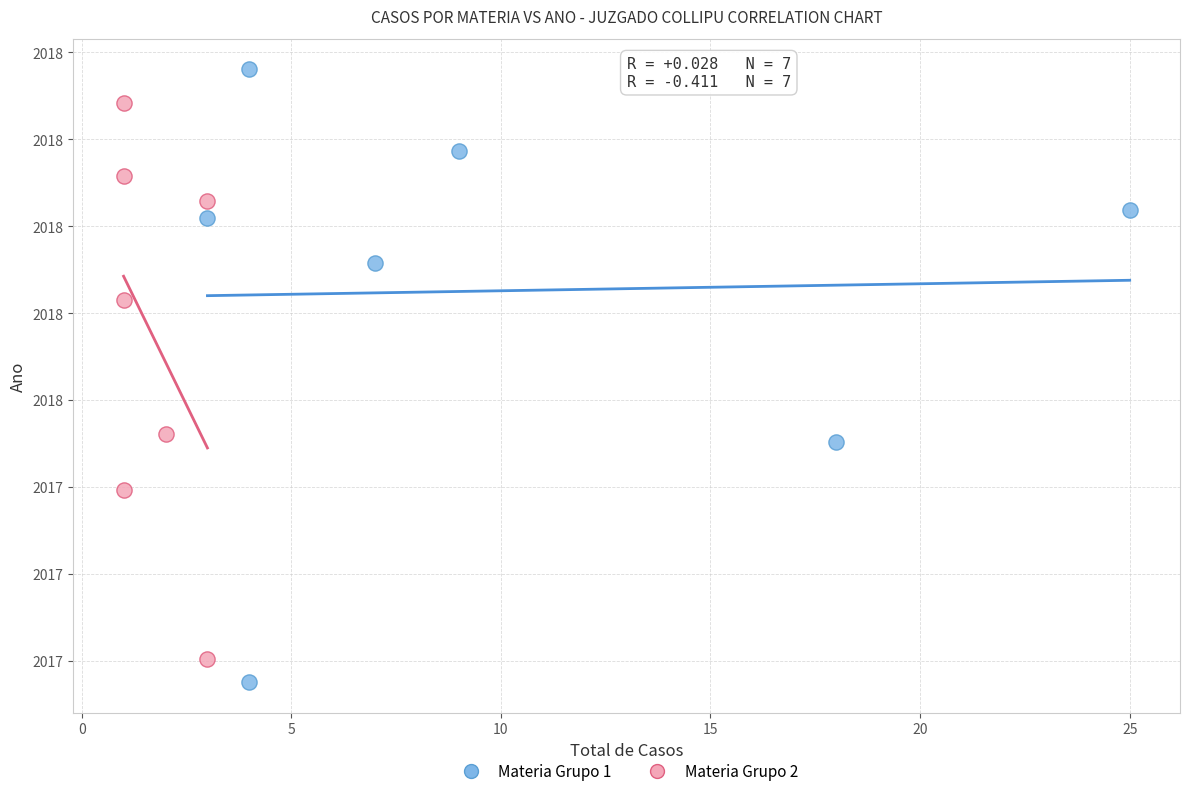

Which series contains the lowest Y value?

Materia Grupo 1